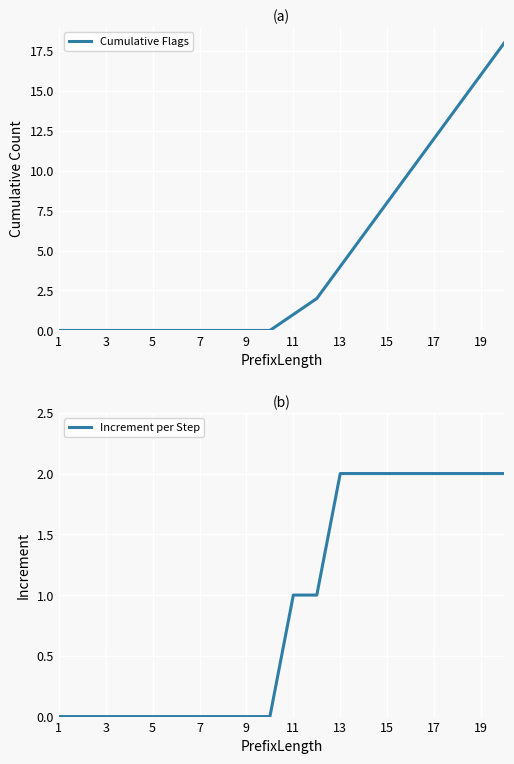

True or false: Cumulative Flags and Increment per Step cross at least once.

False